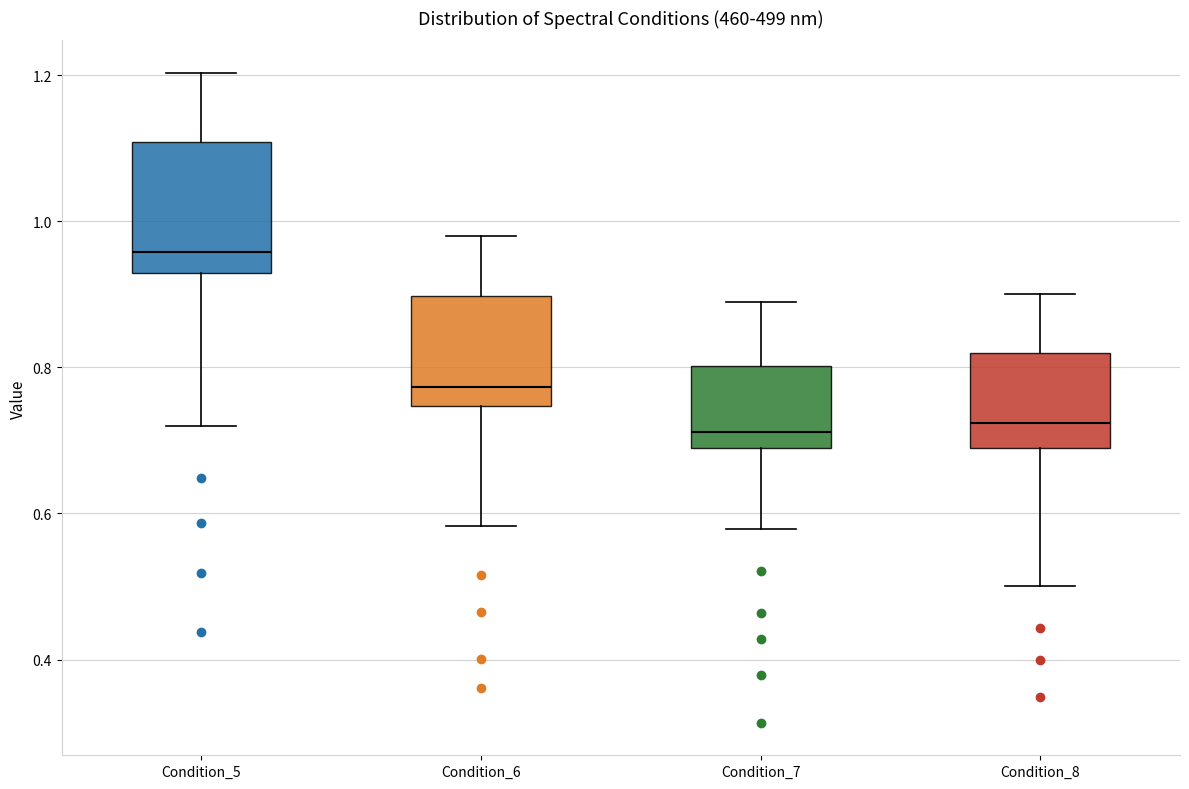

Where is the lower edge of the box for Condition_8 on the y-axis? The values are not printed on the chart, so give them approximately, as read against the axis.

0.68